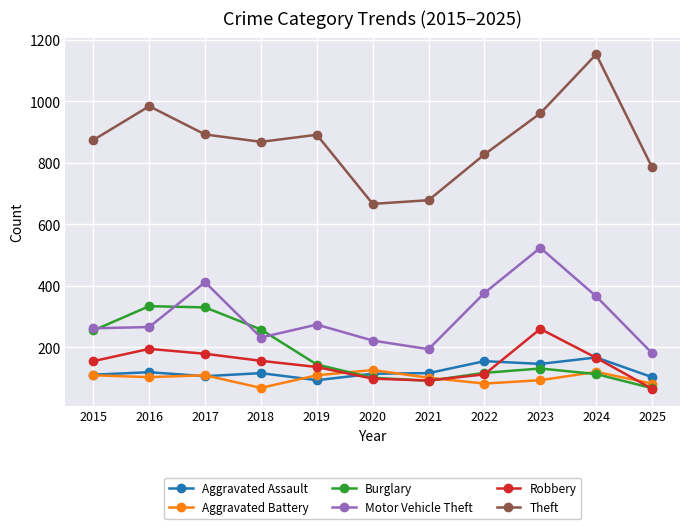

Between 2016 and 2022, which series saw the biggest shift?

Burglary